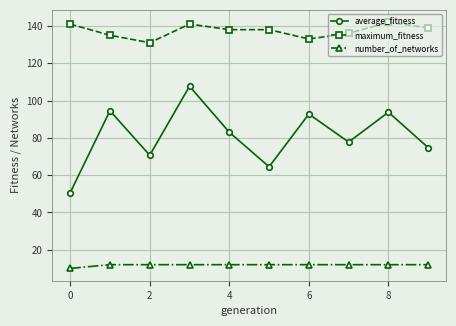

Reading left to right, transcribe all the data shown in this chart.

average_fitness: 50.6	94.5	70.7	107.7	83.0	64.5	92.8	77.8	93.8	74.8
maximum_fitness: 141.0	135.0	131.0	141.0	138.0	138.0	133.0	136.0	142.0	139.0
number_of_networks: 10.0	12.0	12.0	12.0	12.0	12.0	12.0	12.0	12.0	12.0